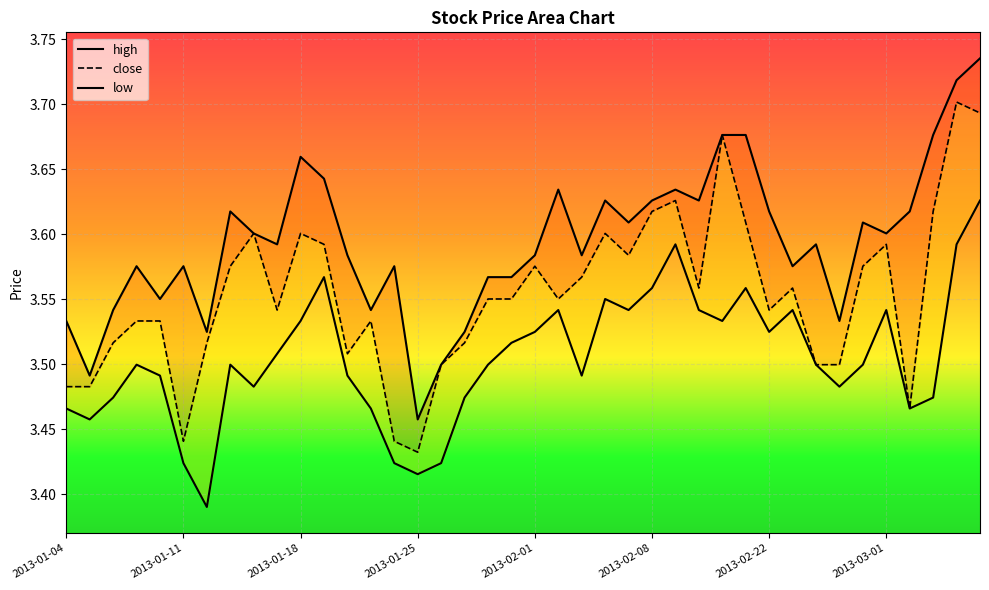

True or false: close and high intersect in this chart.

False